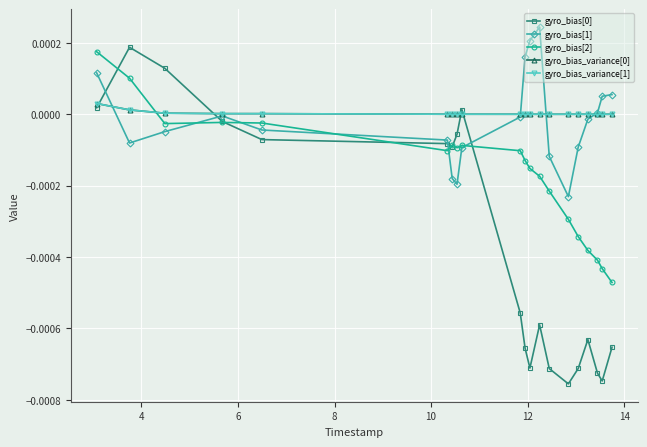

How many categories are shown in the chart?

20